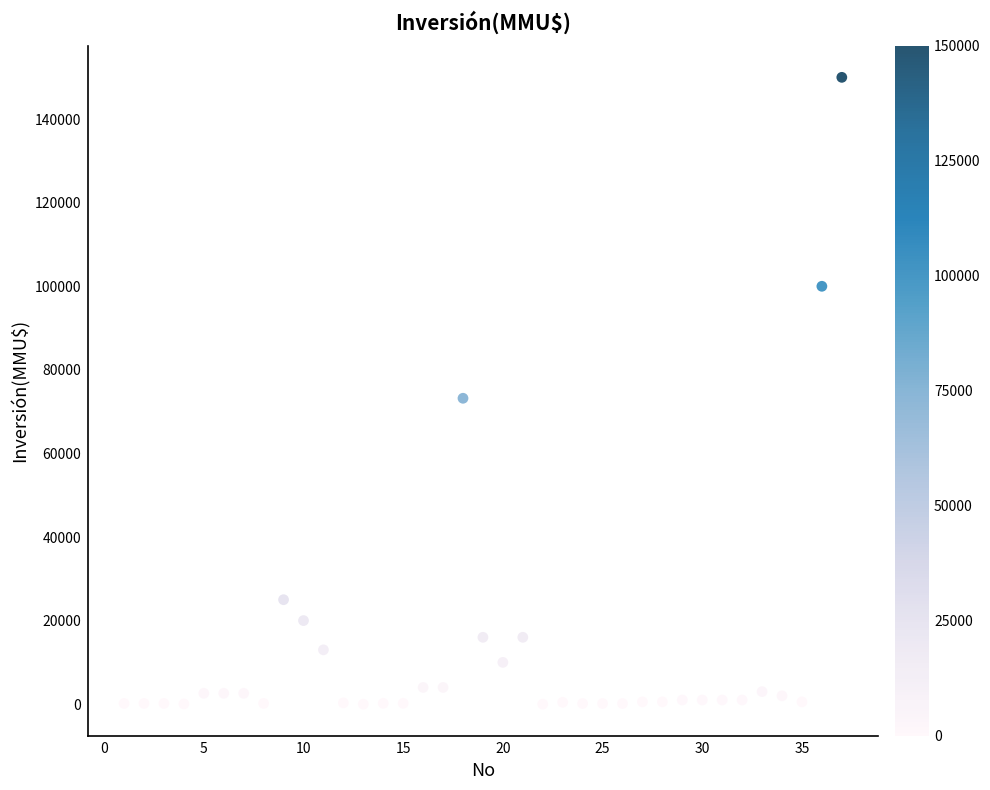

What Y value in the scatter plot is closest to 75000?

73200